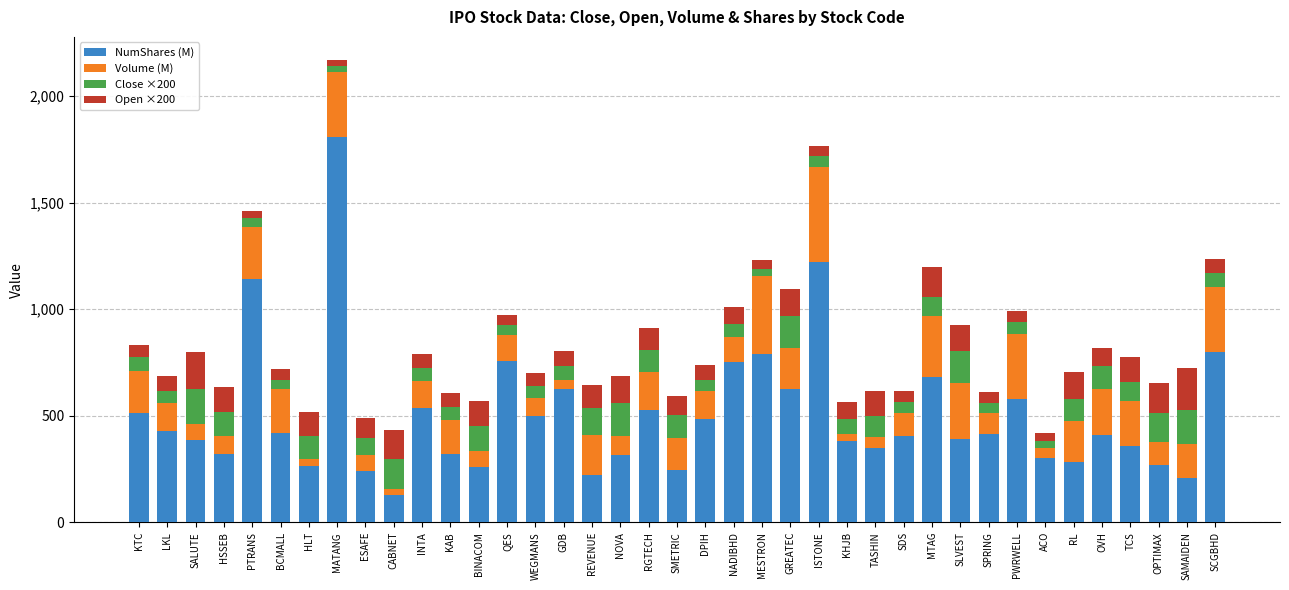

What is the sum of all NumShares (M) values?

19680.3